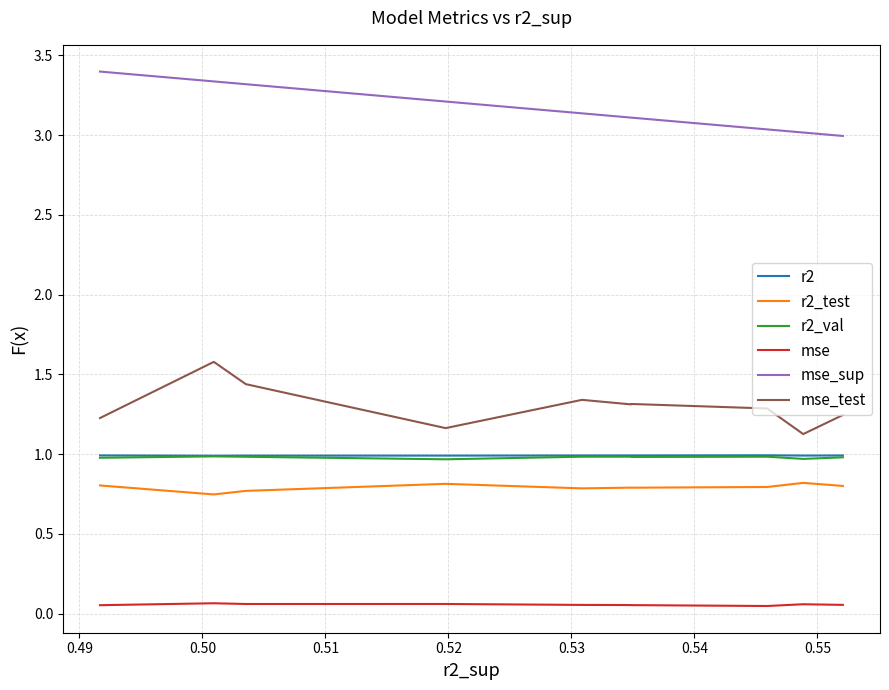

Which series has the largest total across all categories?

mse_sup